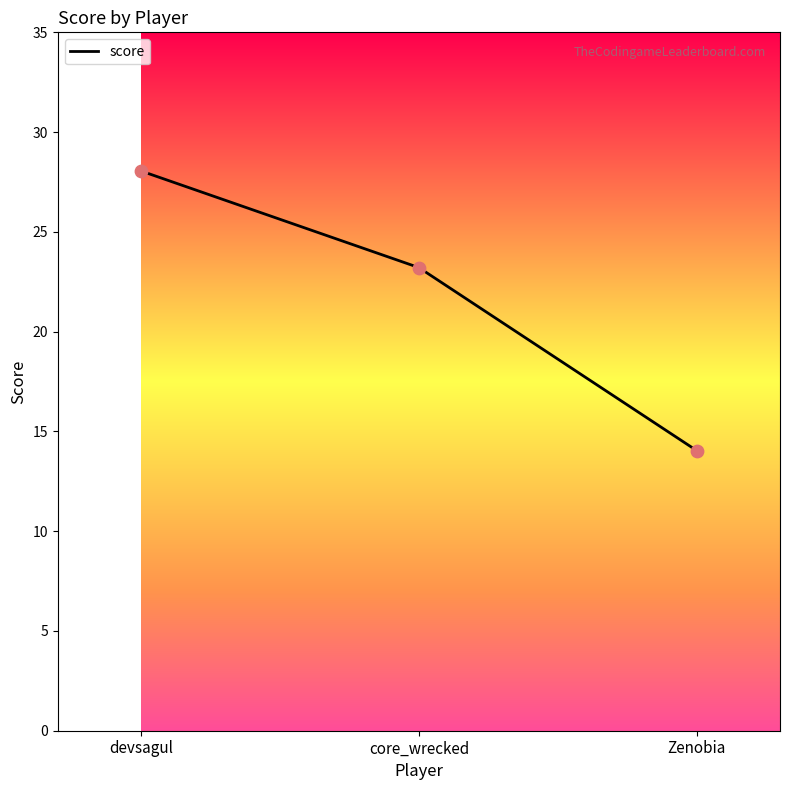

What is the change in value from devsagul to core_wrecked?

-4.8